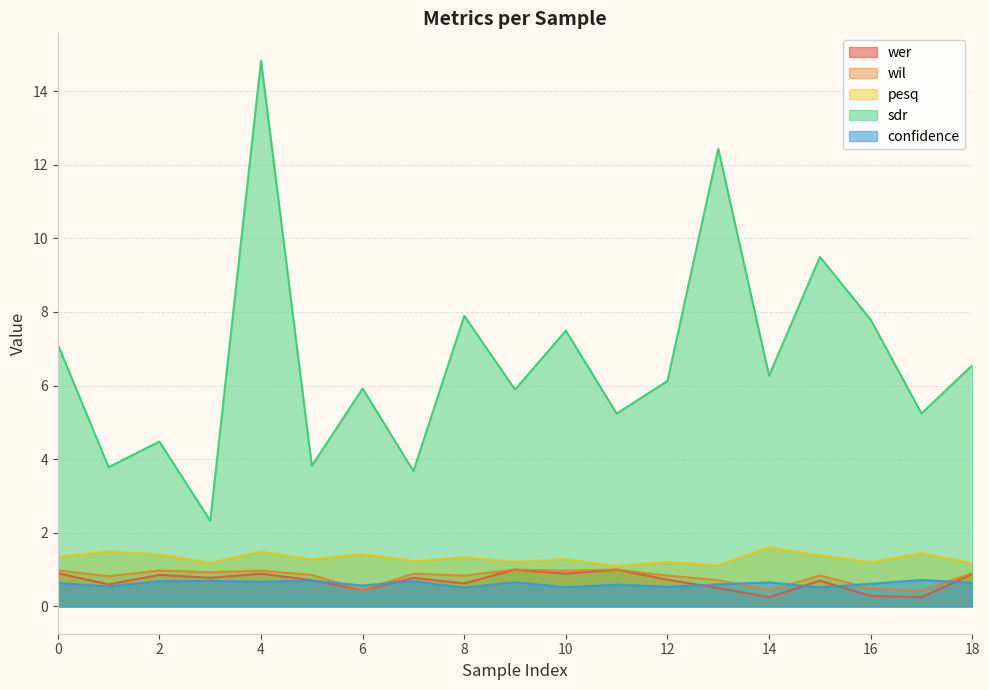

Where is the first local minimum for wer?

1